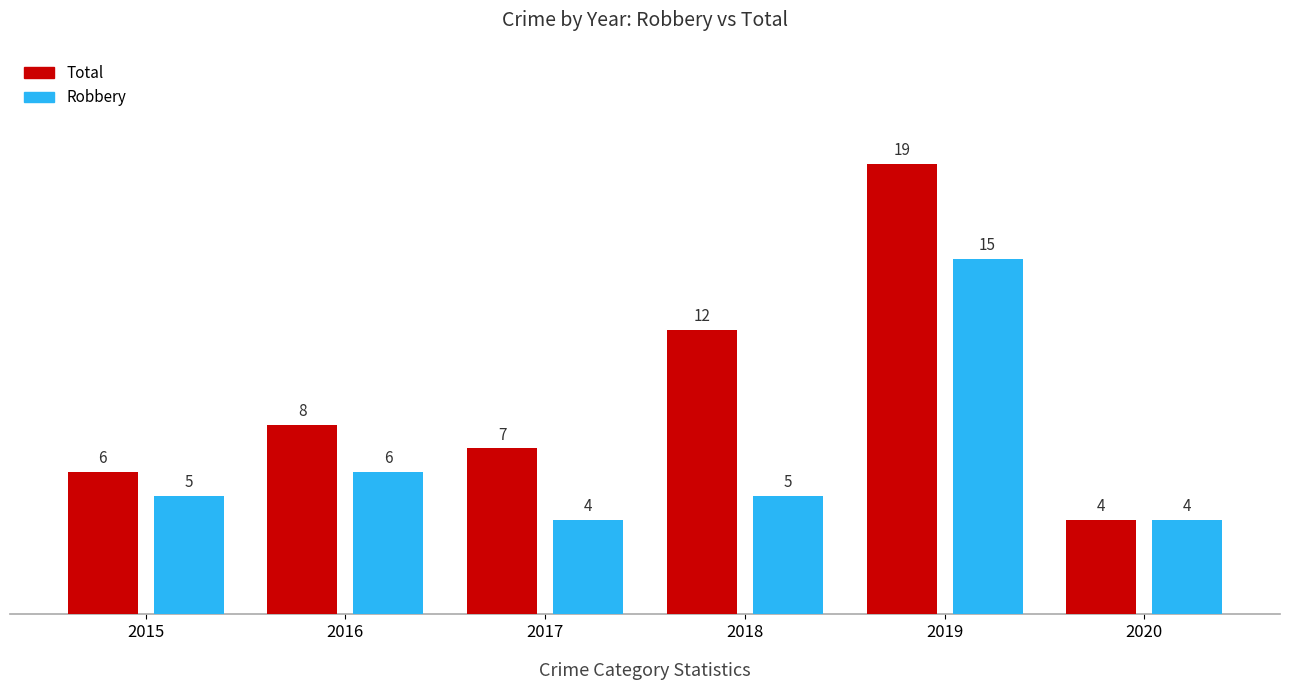

What is the difference between the Total values at 2019 and 2020?

15